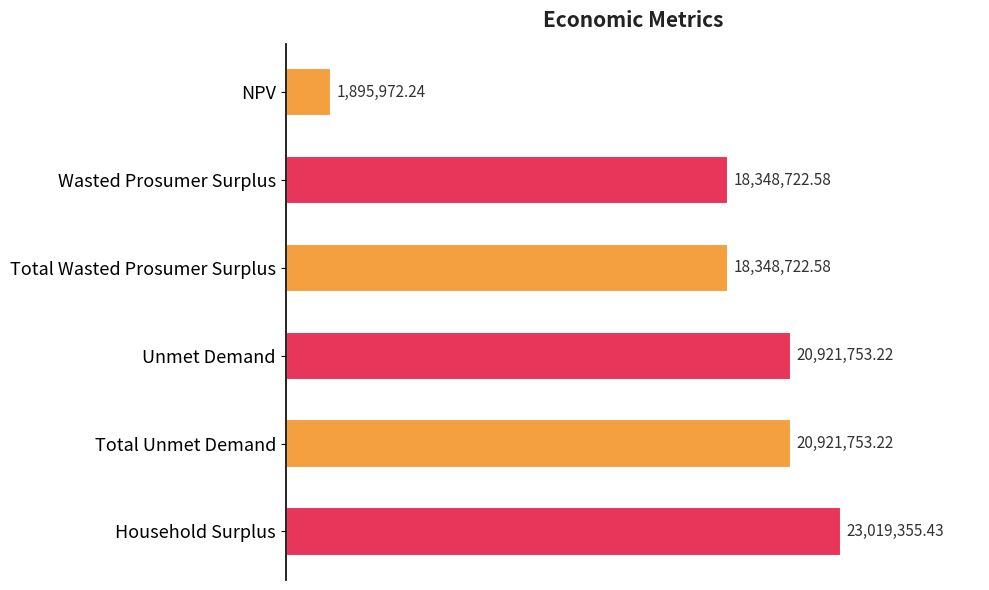

Does the chart contain any negative values?

No